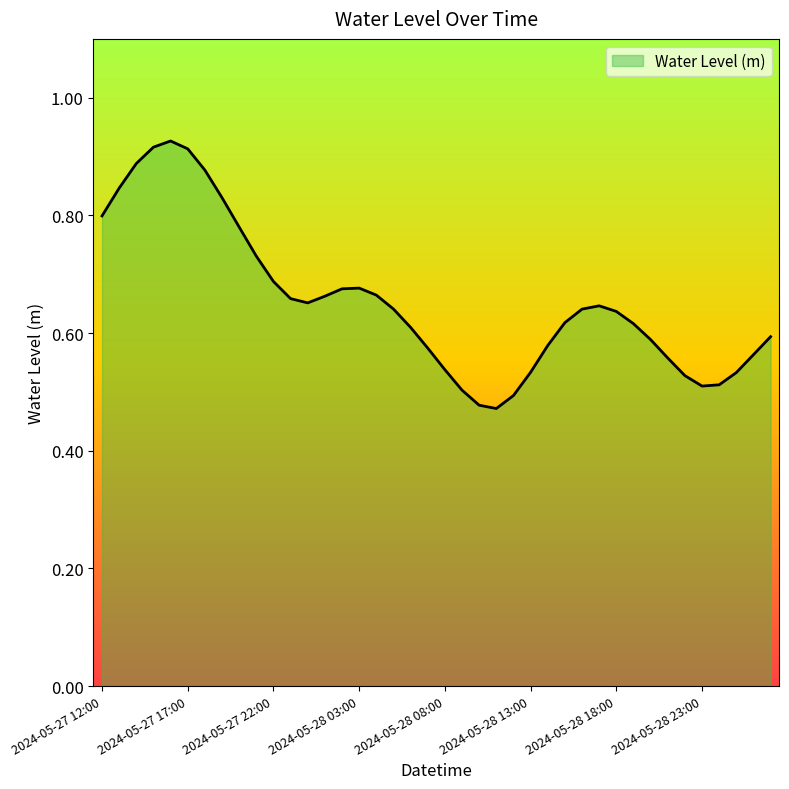

Is this an area chart (filled region under the line)?

Yes